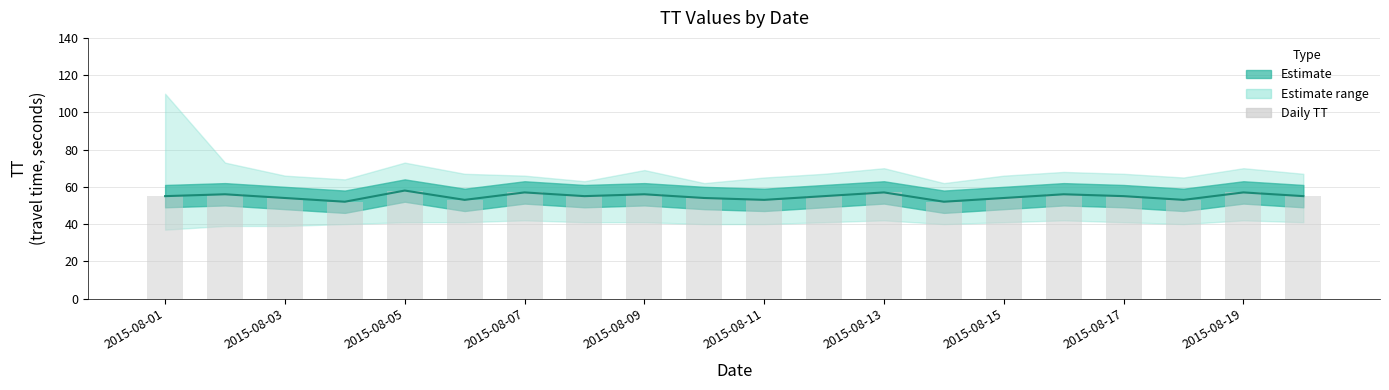

Count the TT mean values in the range 54 to 56.

11